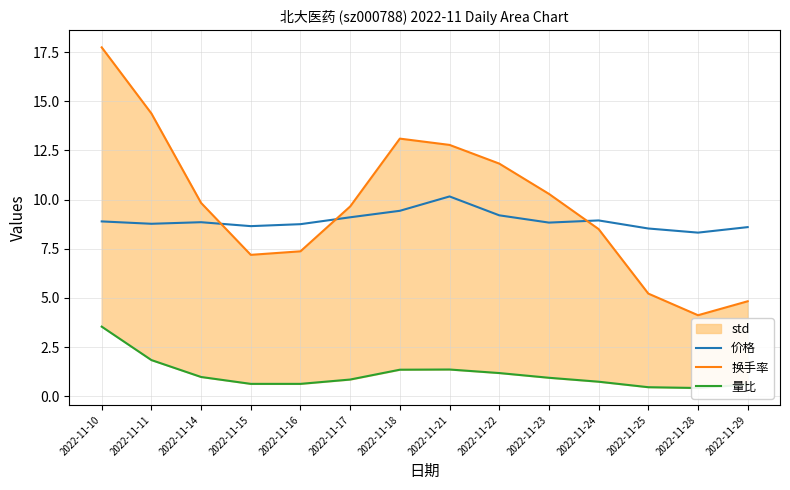

Which series has the largest total across all categories?

换手率